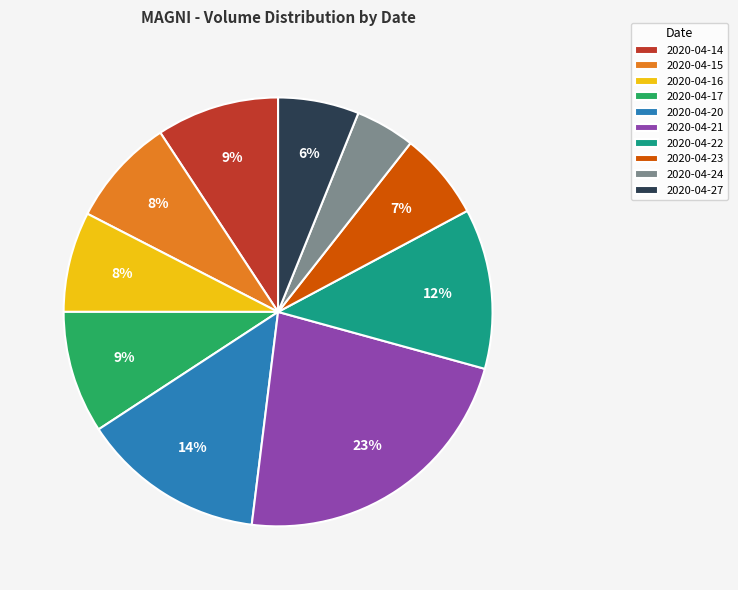

Is the sum of 2020-04-24 and 2020-04-21 greater than half?

No